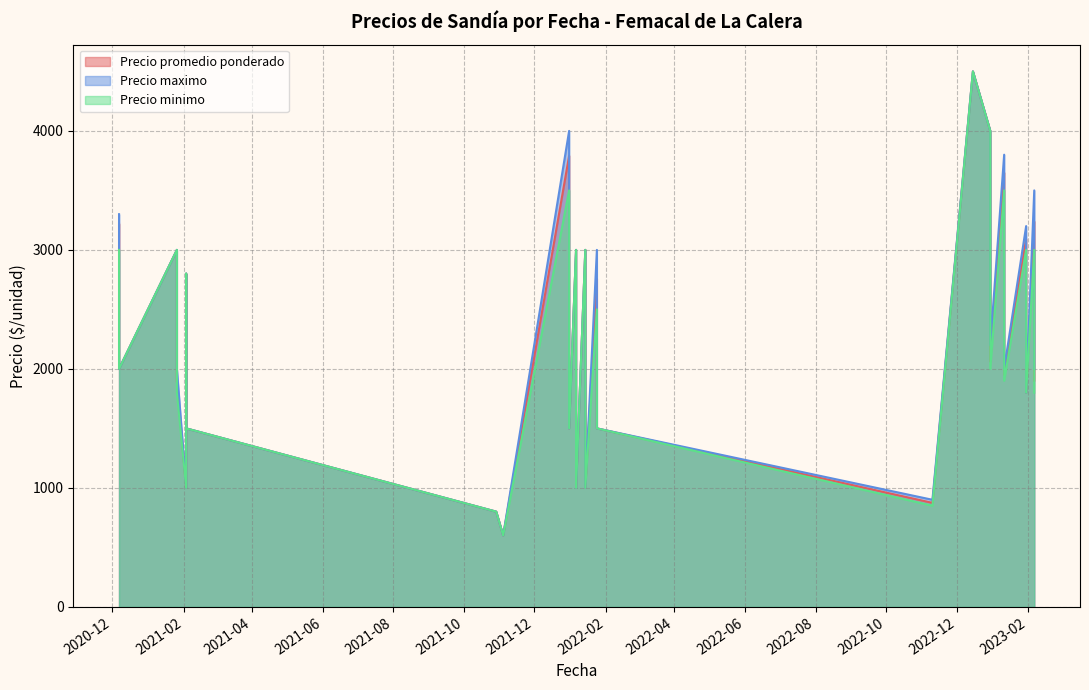

What is the highest value of the Precio maximo series?

4500